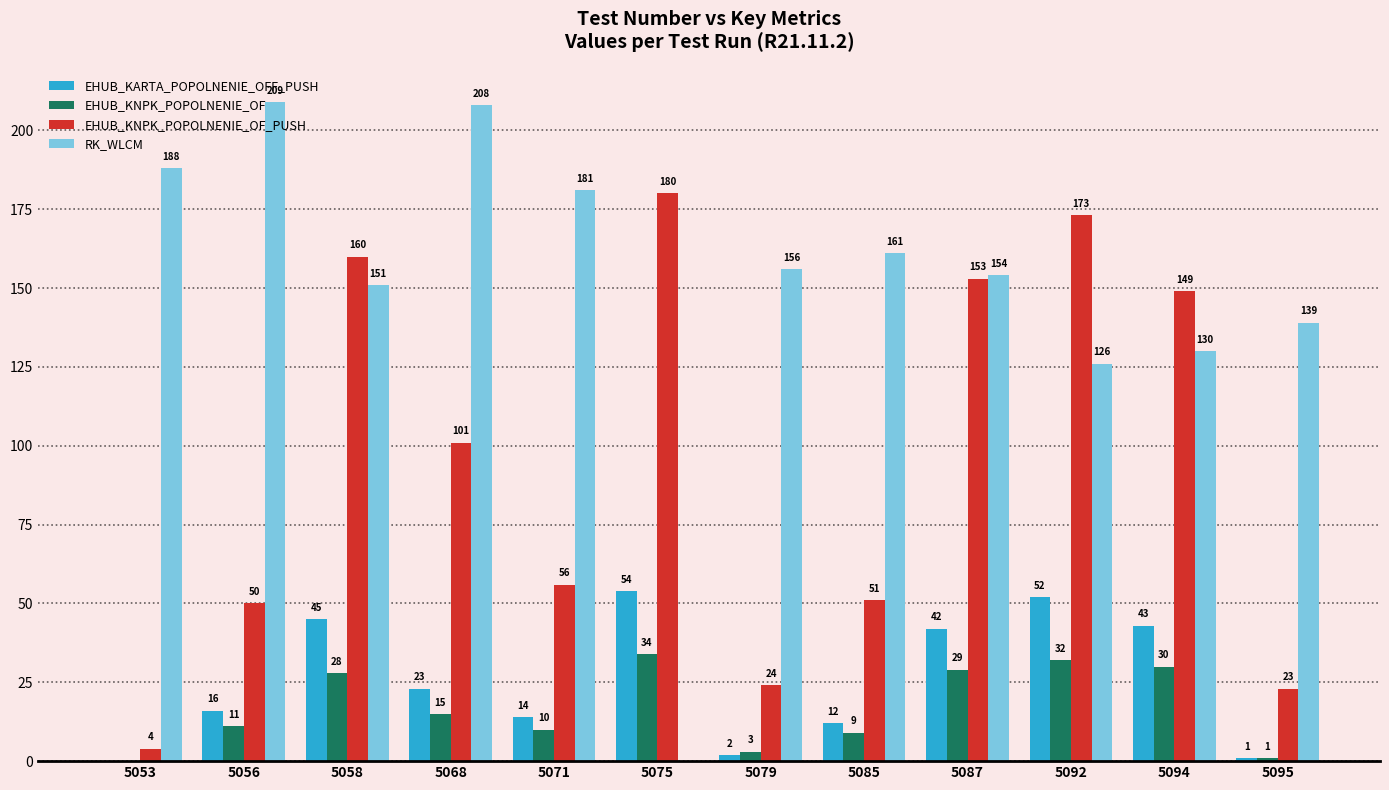

At which category is the sum across all series the highest?

5058